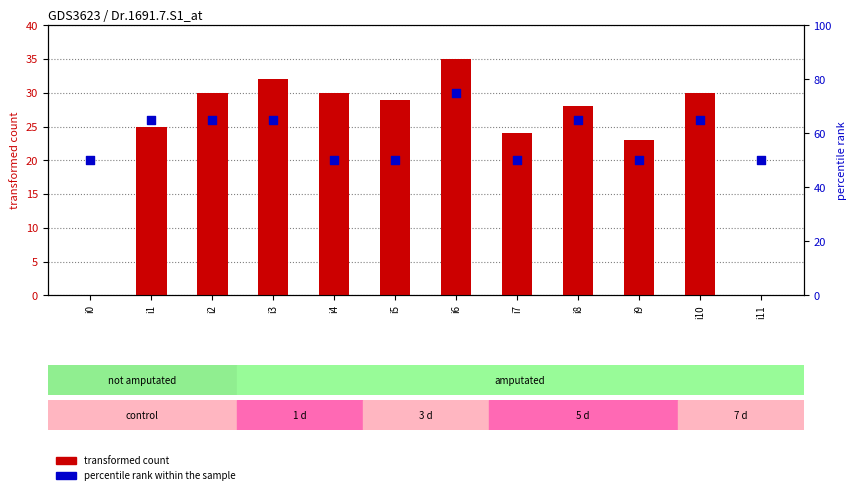

Which series has the largest total across all categories?

percentile rank within the sample